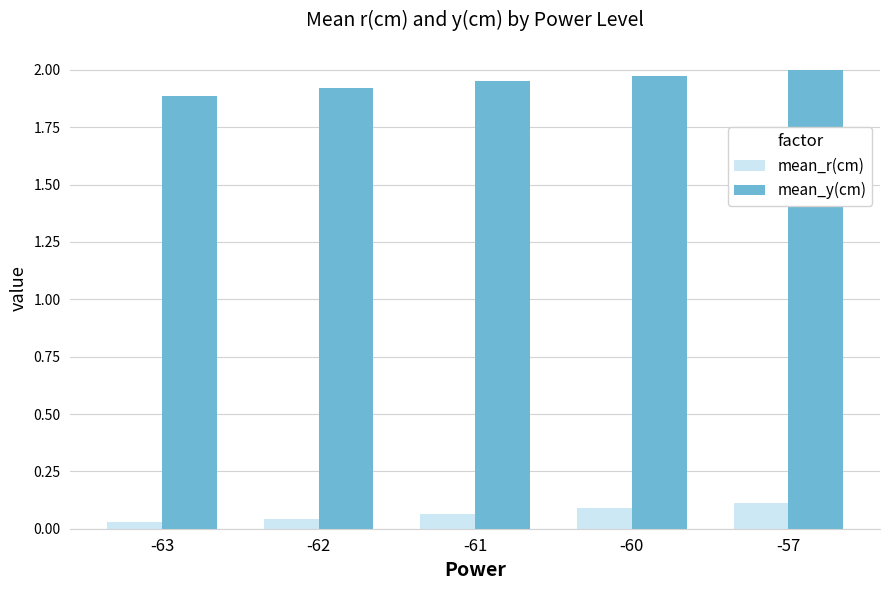

At how many categories does at least one series exceed 0?

5